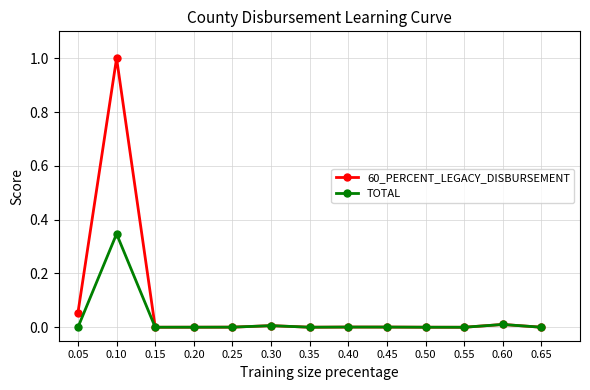

List the series in order of their overall mean, lowest first.

TOTAL, 60_PERCENT_LEGACY_DISBURSEMENT